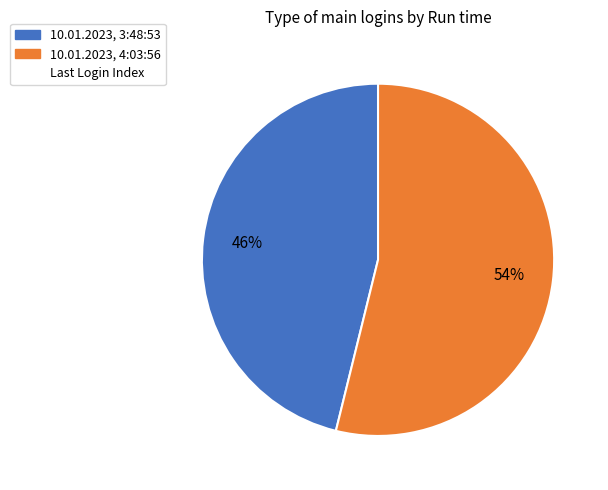

Is there a majority slice in this chart?

Yes